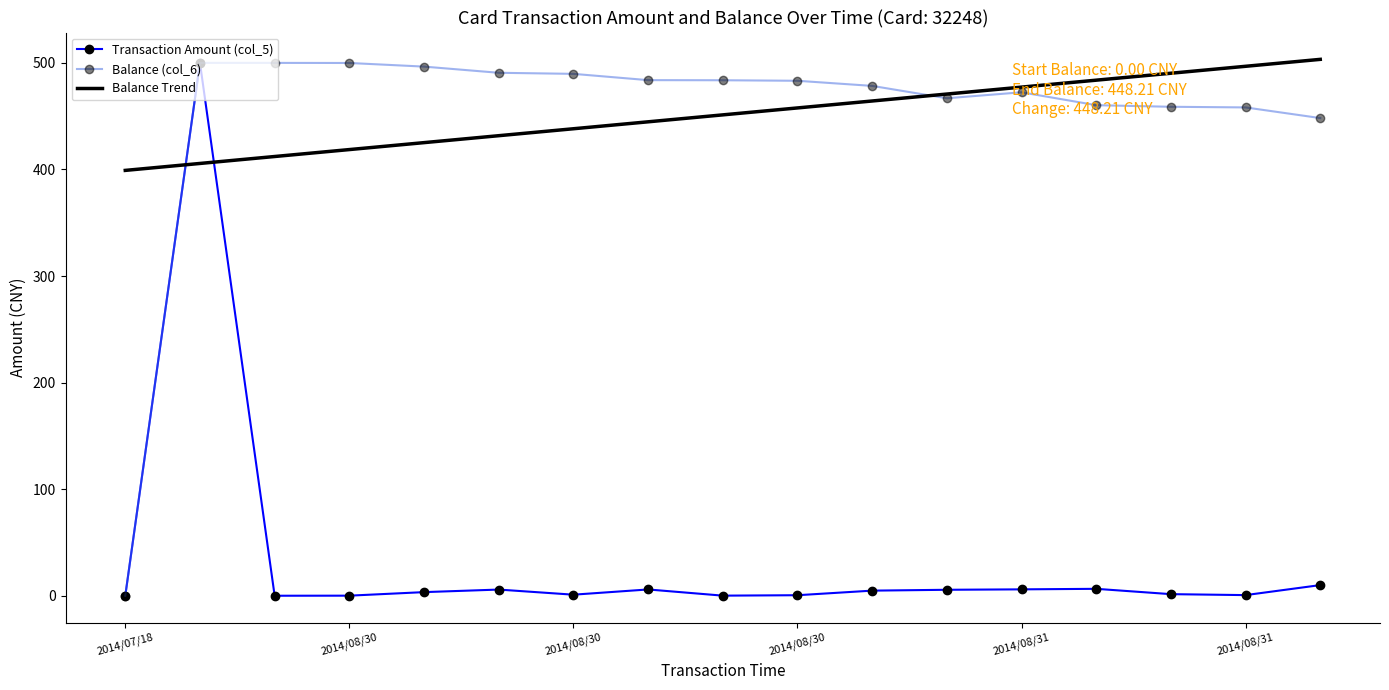

True or false: Balance Trend and Transaction Amount (col_5) intersect in this chart.

True